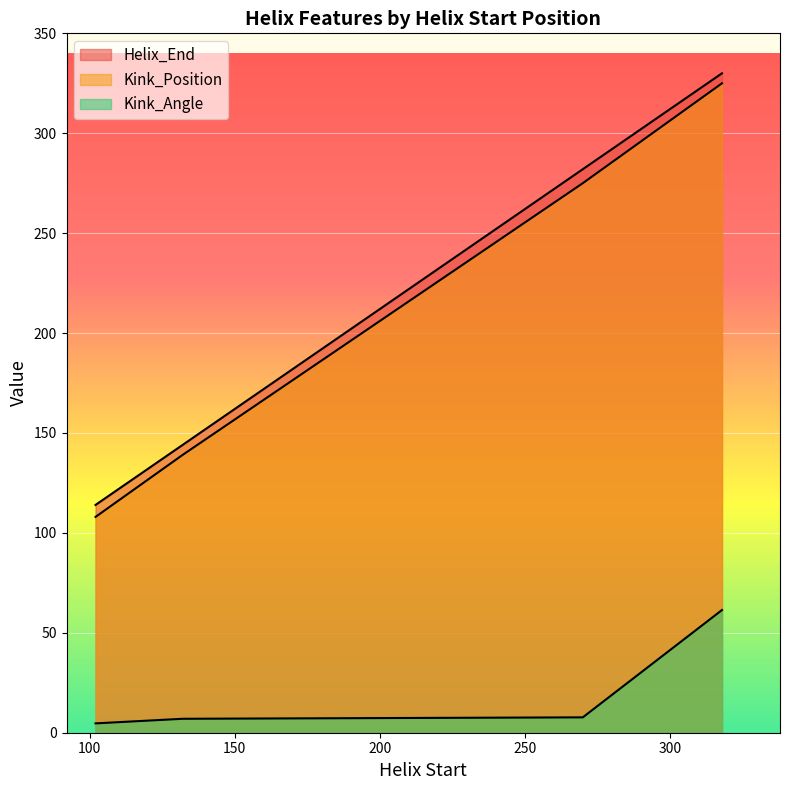

What is the value of the Kink_Angle point at the 3rd from the left?

7.7